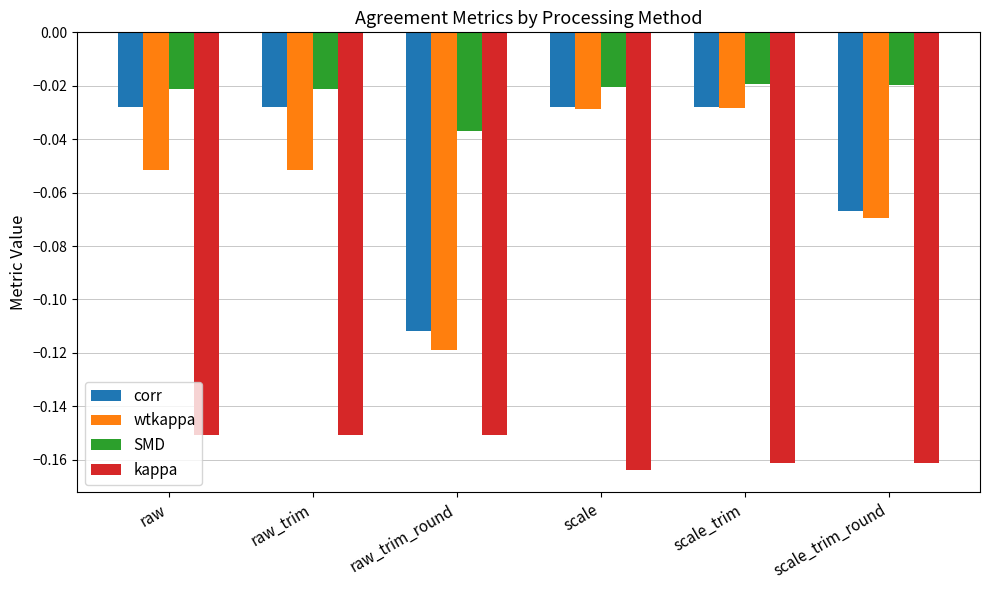

How many data points does each series have?

6